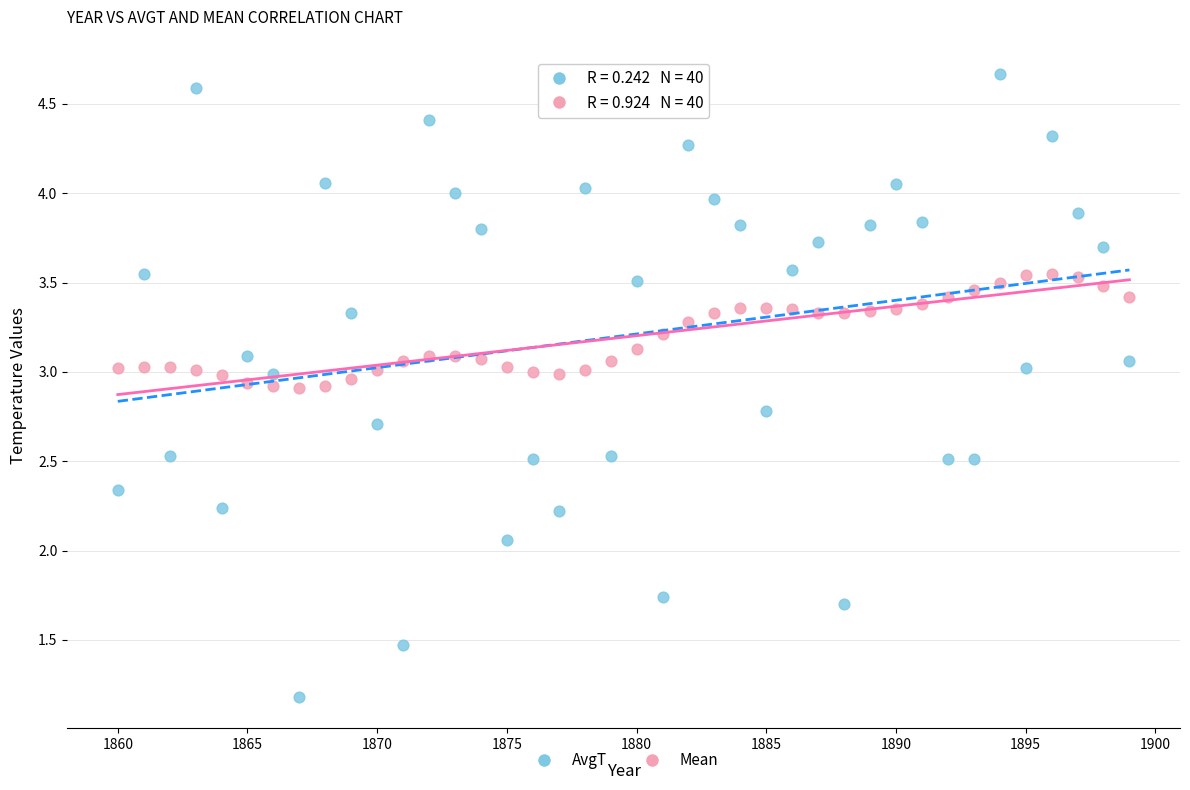

Across all data points, what is the range of X values (max minus min)?

39.0